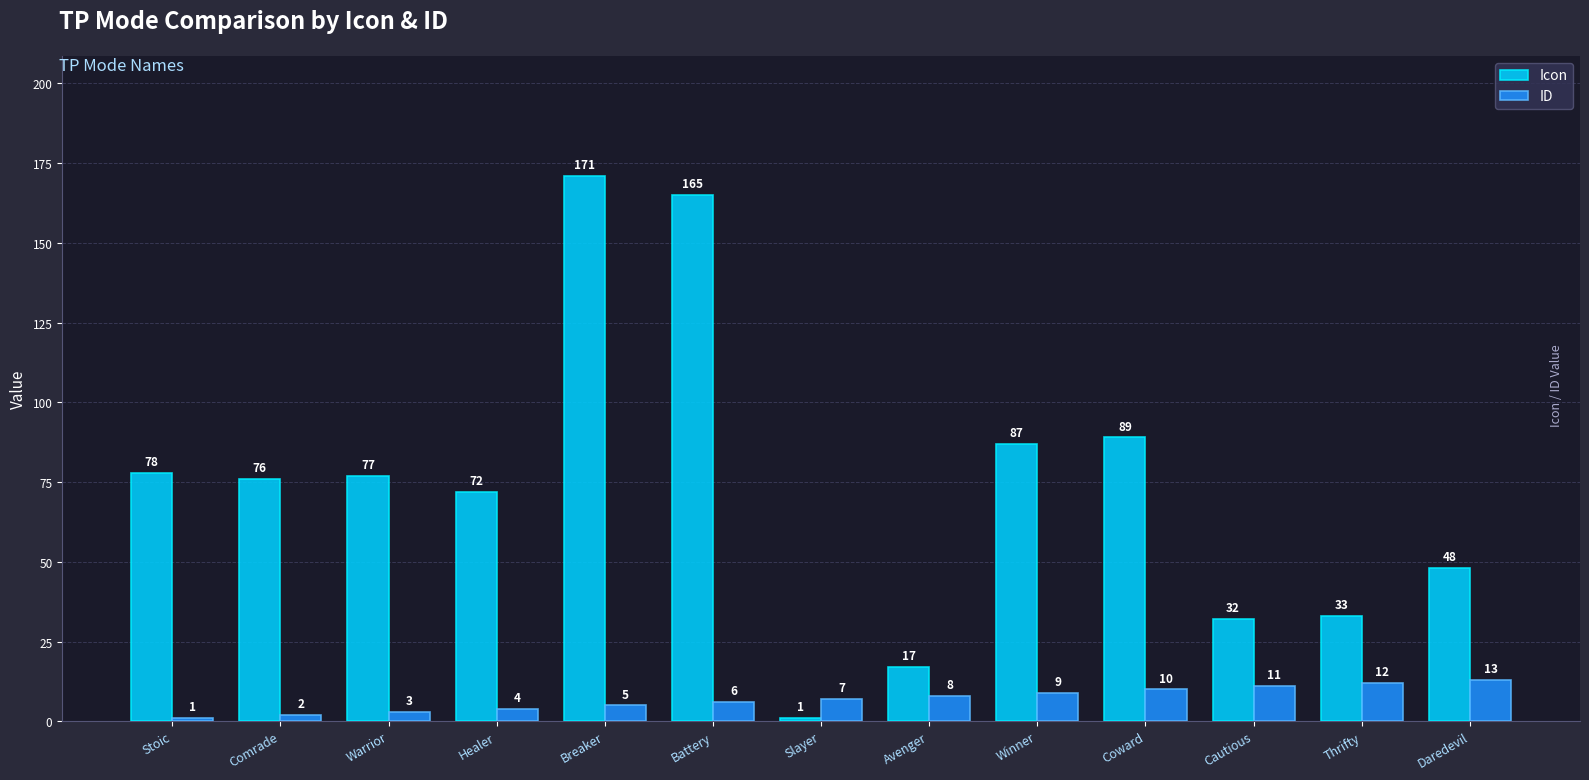

How many data points in ID are less than 7?

6